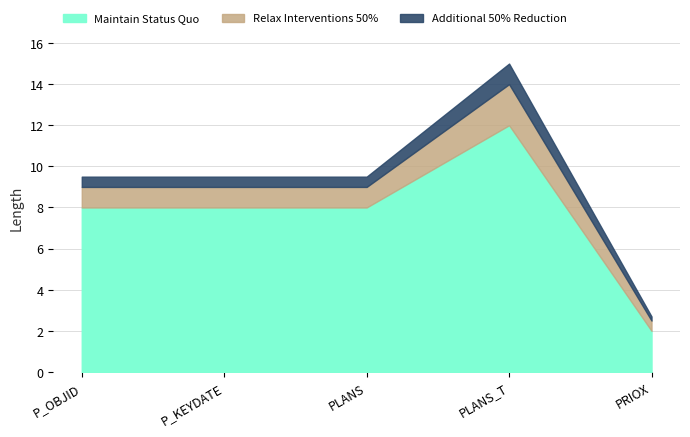

The value of Maintain Status Quo at P_OBJID is 5.2. True or false?

False